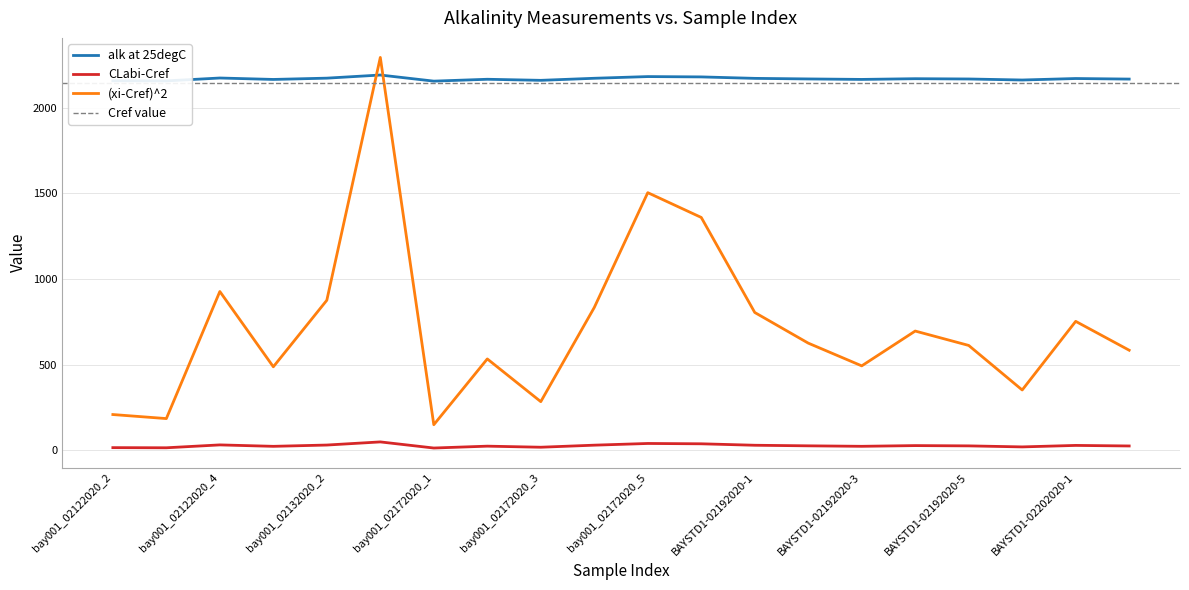

What is the sum of the (xi-Cref)^2 values at BAYSTD1-02192020-6 and bay001_02132020_1?

838.2